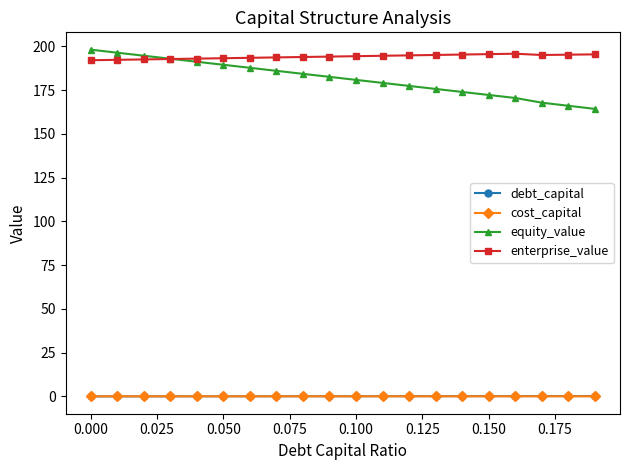

What is the value of the equity_value point at the 3rd from the left?

194.7